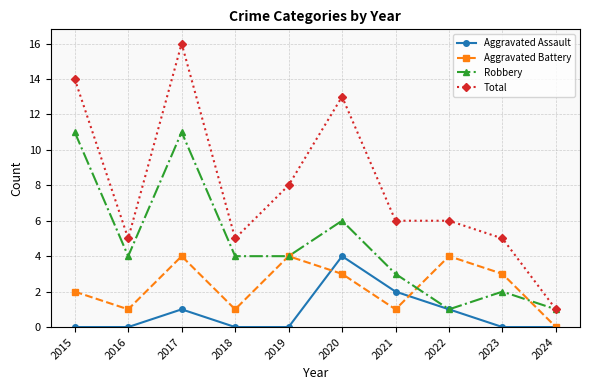

What is the difference between the maximum and minimum values in the Aggravated Battery series?

4